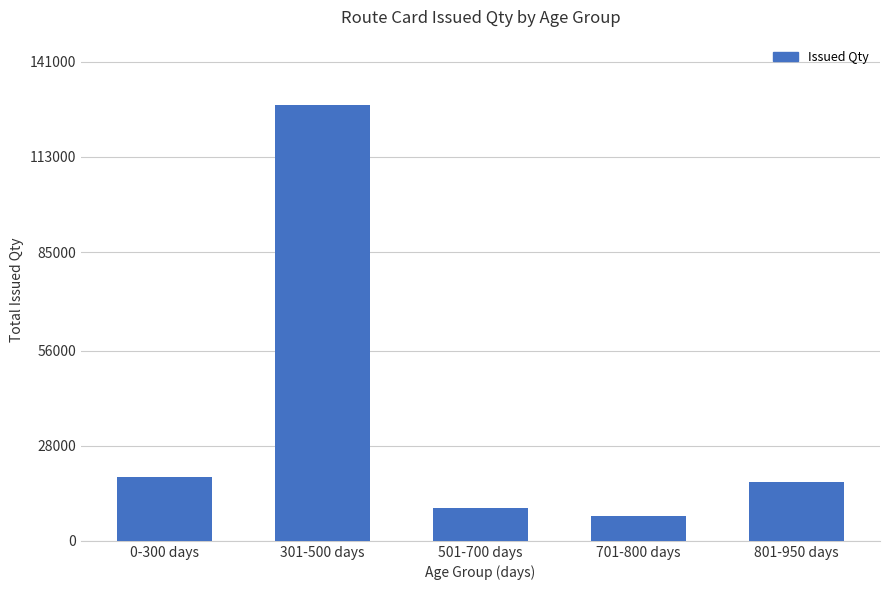

What is the ratio of the value at 0-300 days to the value at 801-950 days?

1.1